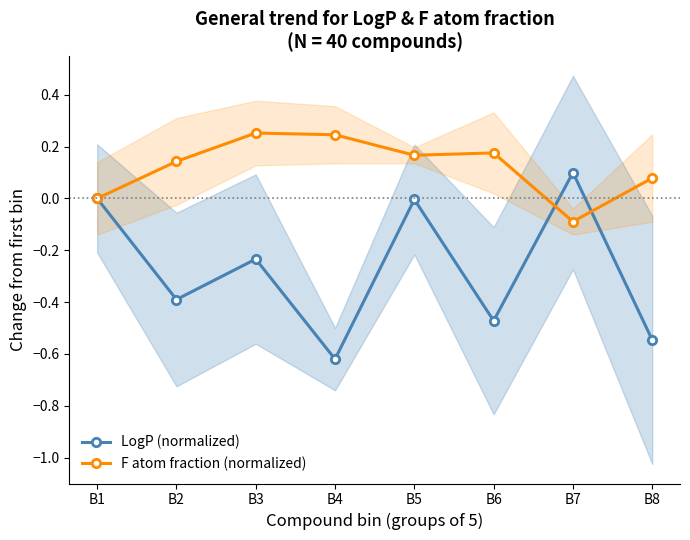

Reading right to left, extract all data points from this chart.

LogP (normalized): B8=-0.5	B7=0.1	B6=-0.5	B5=-0.0	B4=-0.6	B3=-0.2	B2=-0.4	B1=0.0
F atom fraction (normalized): B8=0.1	B7=-0.1	B6=0.2	B5=0.2	B4=0.2	B3=0.3	B2=0.1	B1=0.0